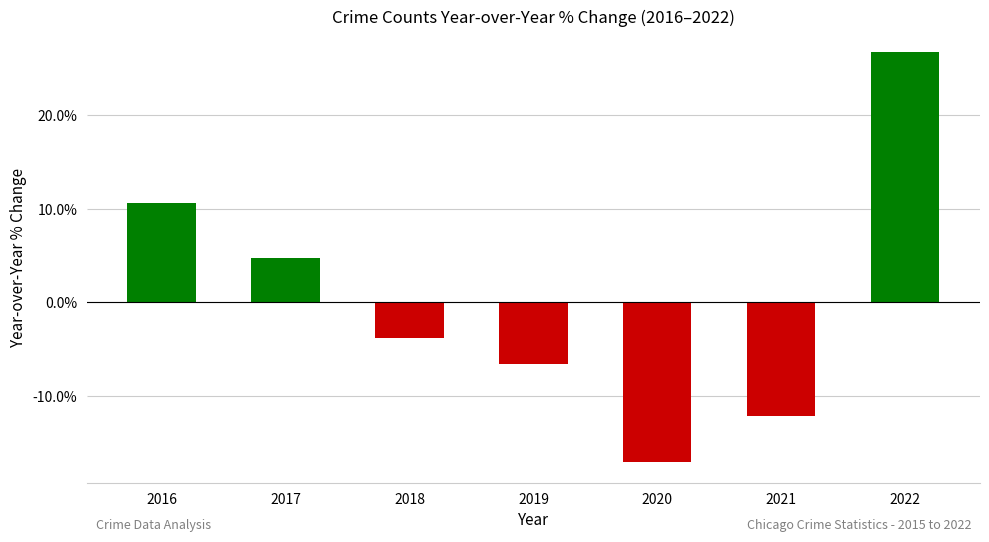

The value at 2020 is -17.1. True or false?

True